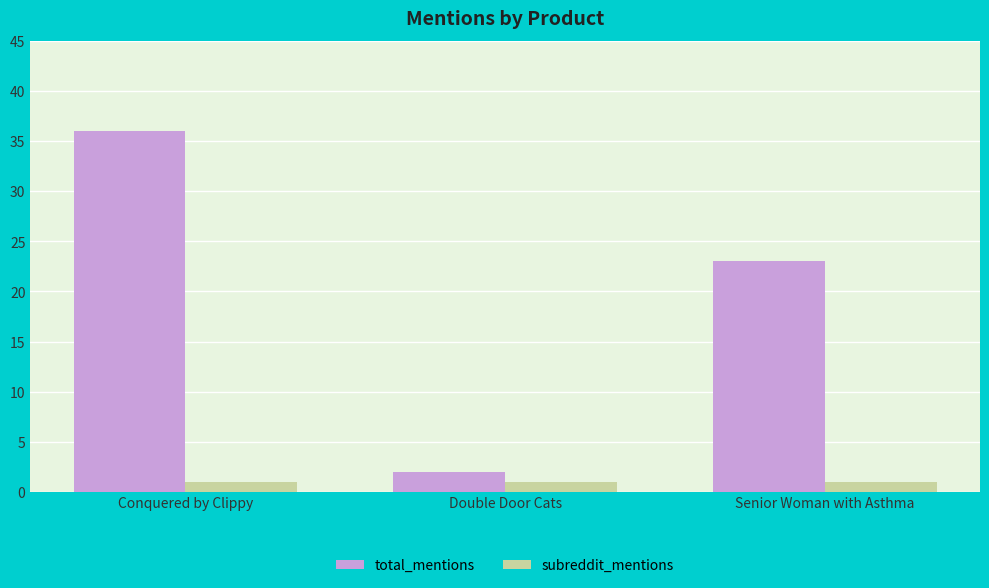

What is the spread (max minus min) of values at Senior Woman with Asthma?

22